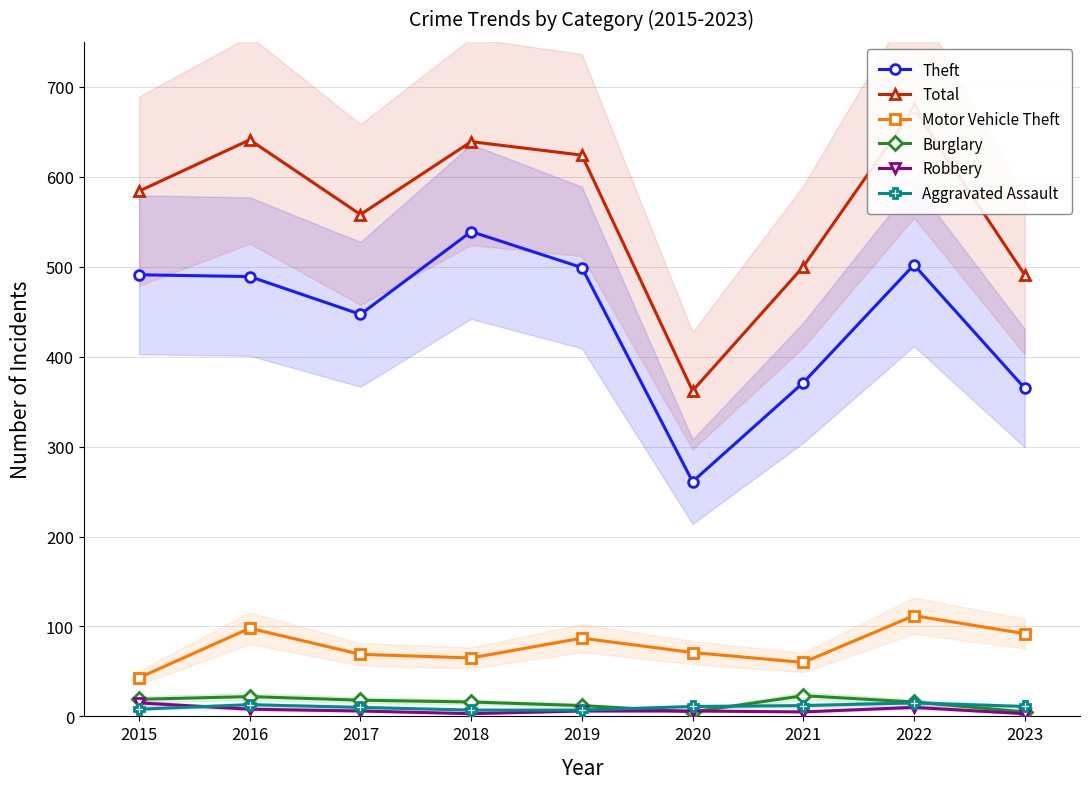

List the series in order of their peak value, highest first.

Total, Theft, Motor Vehicle Theft, Burglary, Robbery, Aggravated Assault